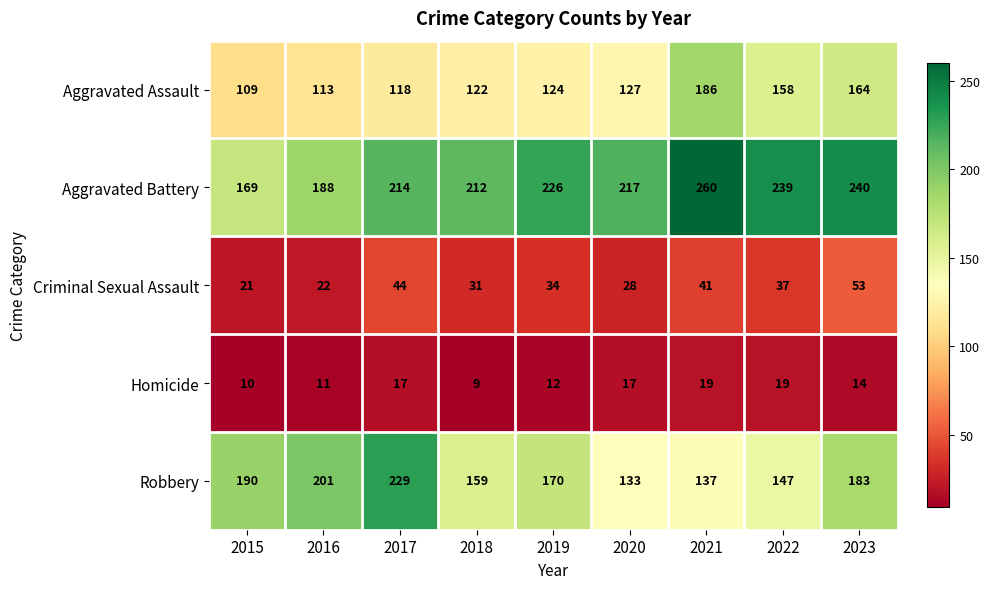

Which series has the largest total across all categories?

Aggravated Battery